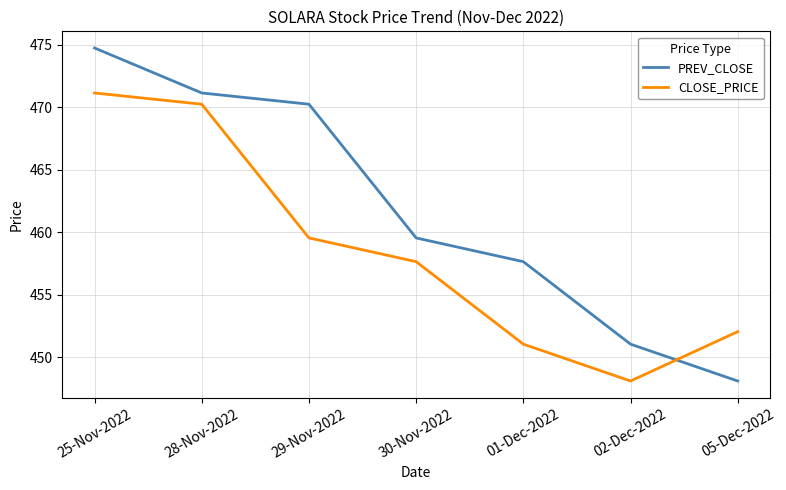

Which series has the widest spread of values?

PREV_CLOSE